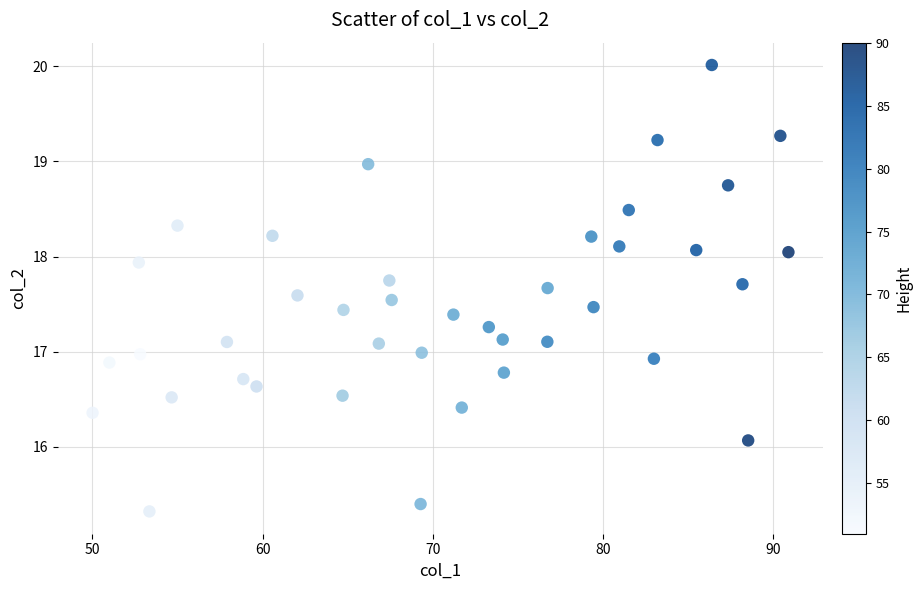

What is the range of X values (max minus min)?

40.9